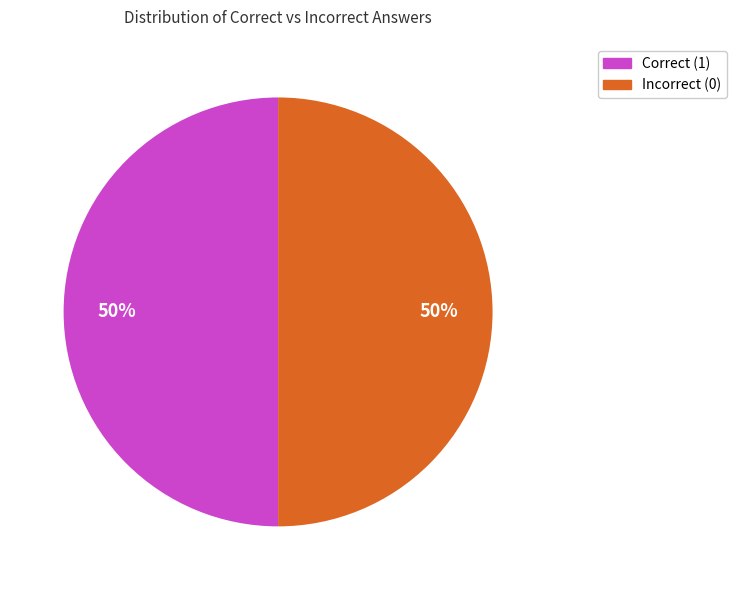

How many slices are in this pie chart?

2